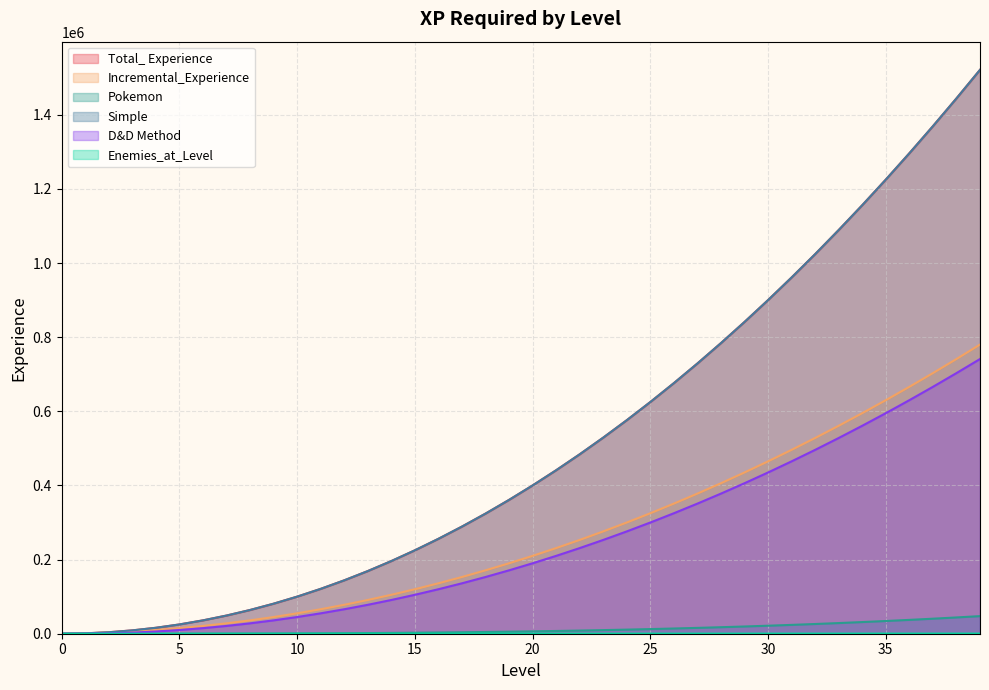

What is the total value across all series at 24?

1739299